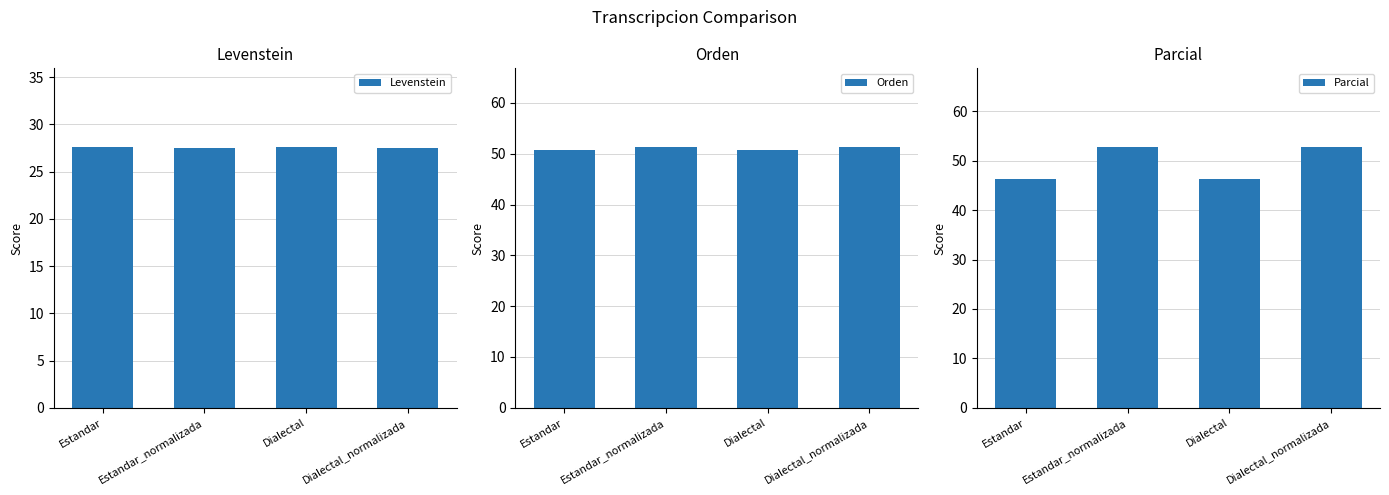

What is the difference between the Levenstein values at Estandar_normalizada and Estandar?

0.2